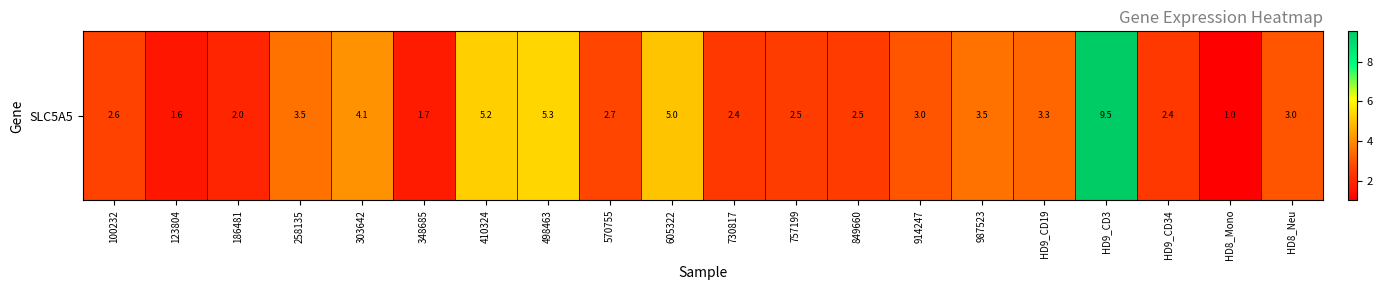

Reading right to left, transcribe all the data shown in this chart.

HD8_Neu=3.0	HD8_Mono=1.0	HD9_CD34=2.4	HD9_CD3=9.5	HD9_CD19=3.3	987523=3.5	914247=3.0	849660=2.5	757199=2.5	730817=2.4	605322=5.0	570755=2.7	498463=5.3	410324=5.2	348685=1.7	303642=4.1	258135=3.5	186481=2.0	123804=1.6	100232=2.6